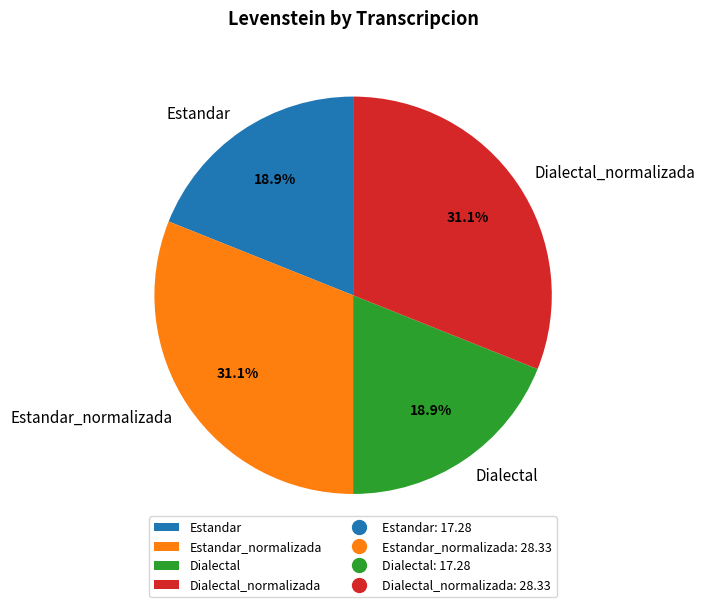

Does any single category account for the majority?

No